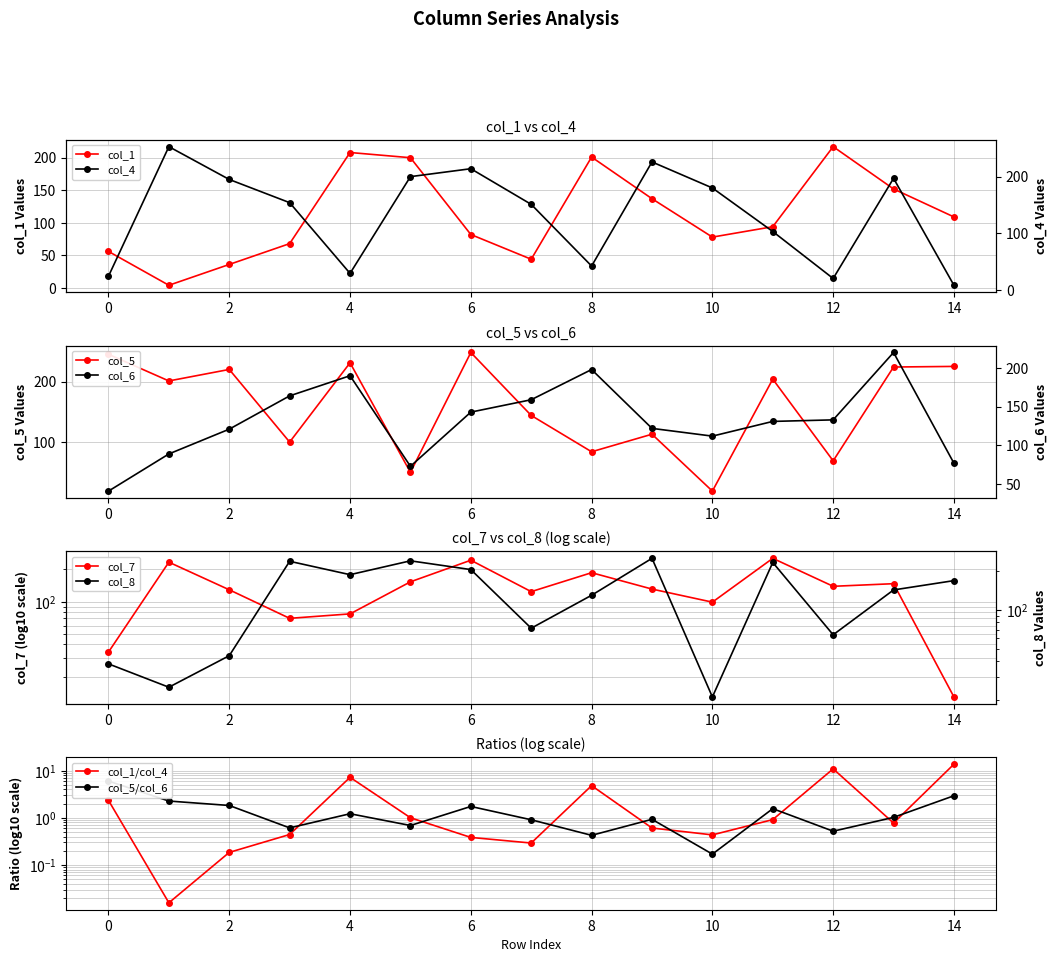

At which label does col_8 first exceed 143?

3